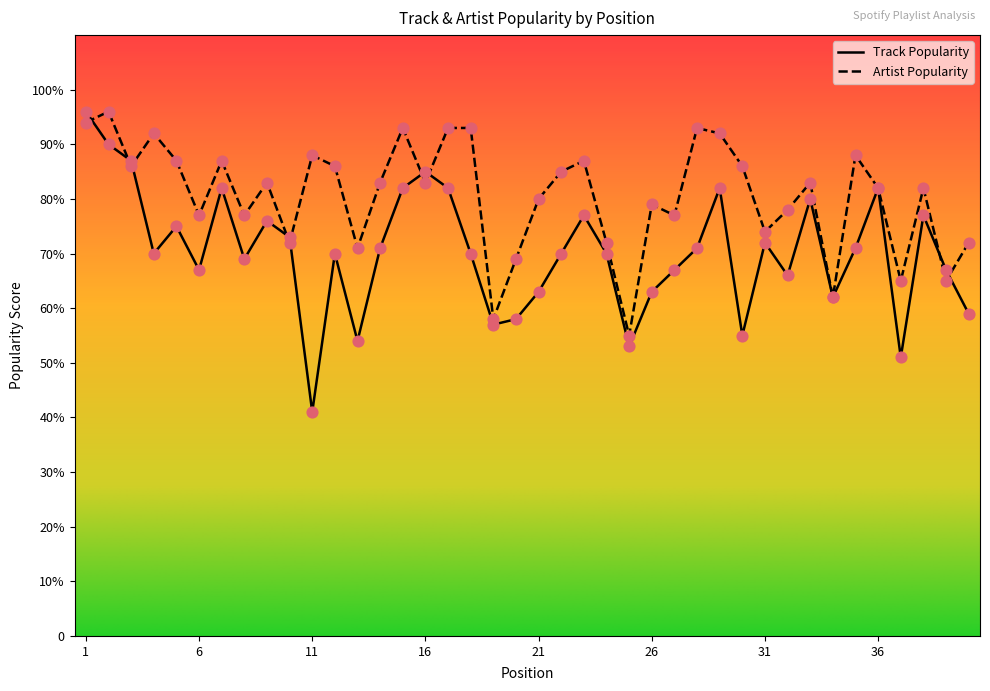

What are all the series names shown in the legend?

Track Popularity, Artist Popularity